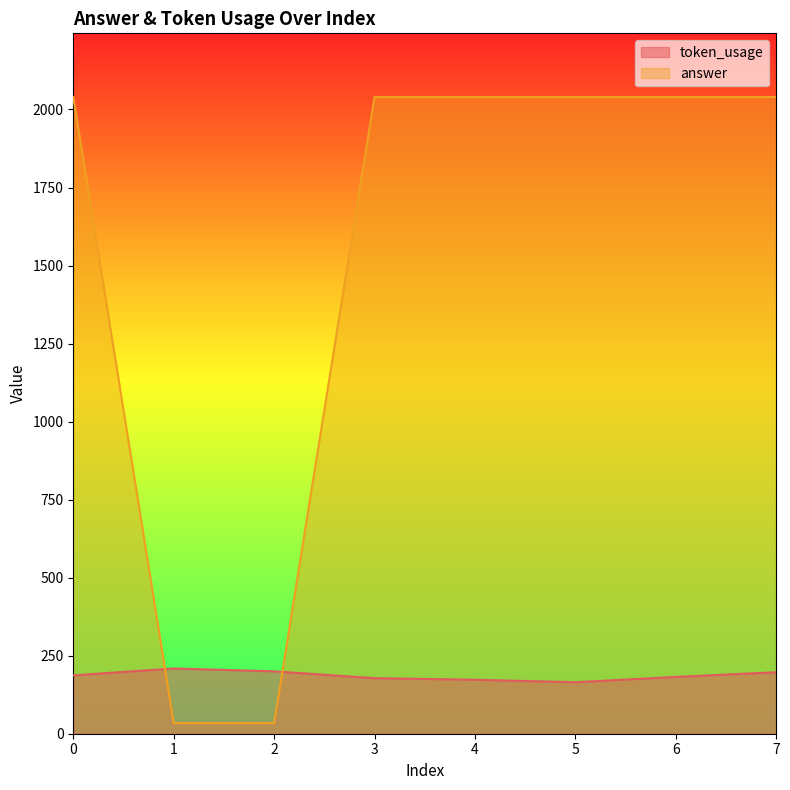

What is the smallest value displayed?

34